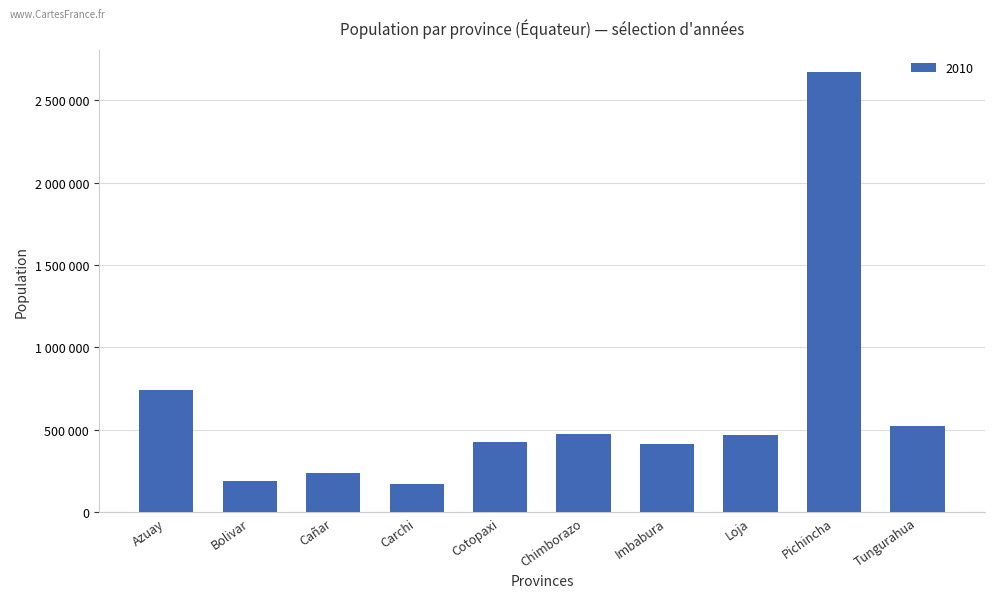

What is the label of the 10th bar from the right?

Azuay